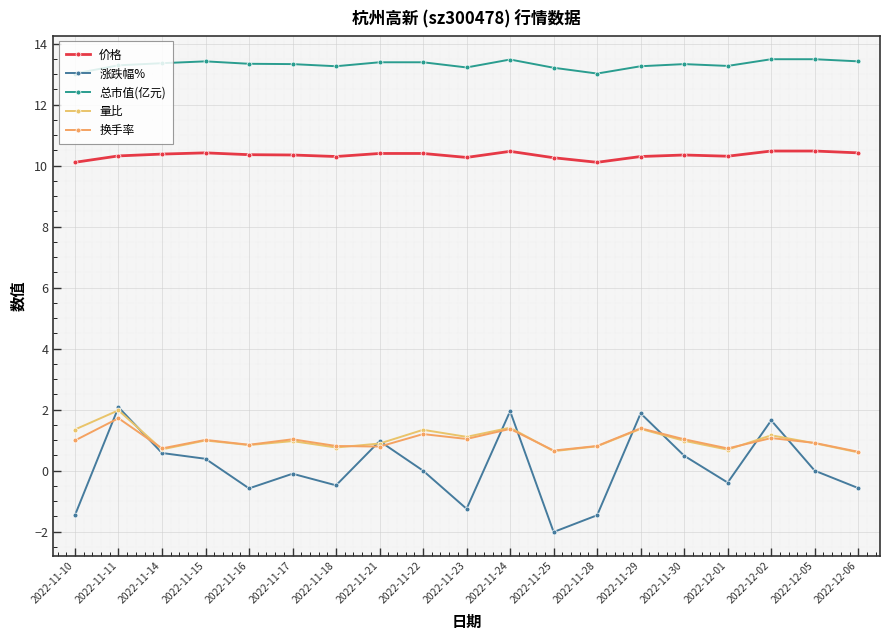

How many 价格 values are between 10 and 11?

19